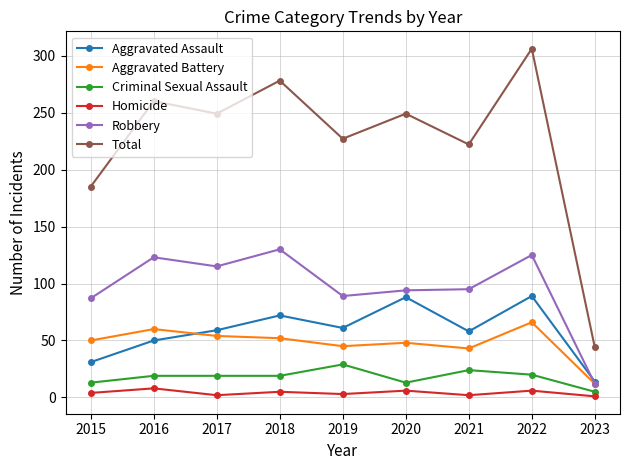

Is it true that Homicide equals 8 at 2016?

True